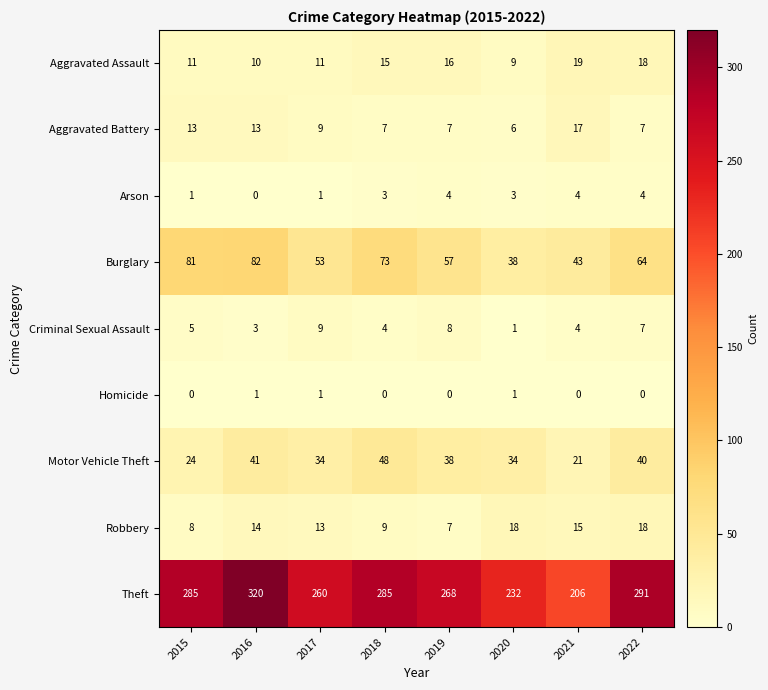

Which series has the largest total across all categories?

Theft